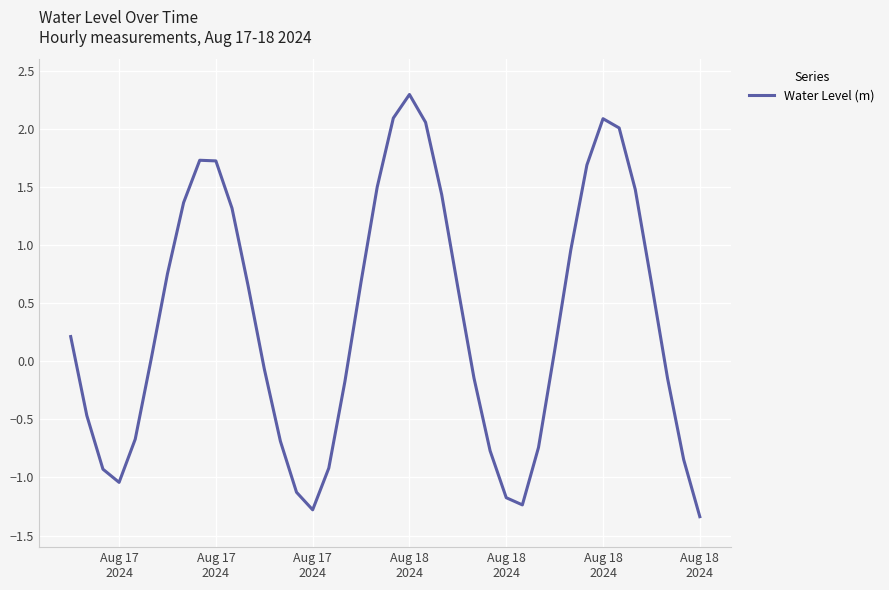

What is the smallest value displayed?

-1.3